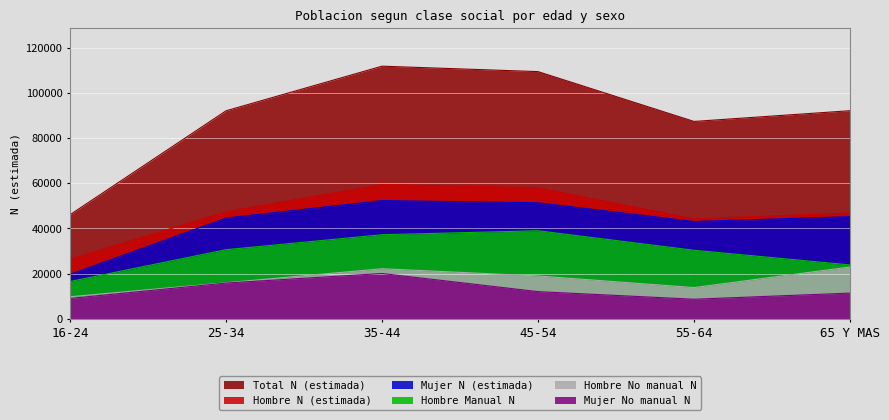

How many distinct data groups are displayed?

6